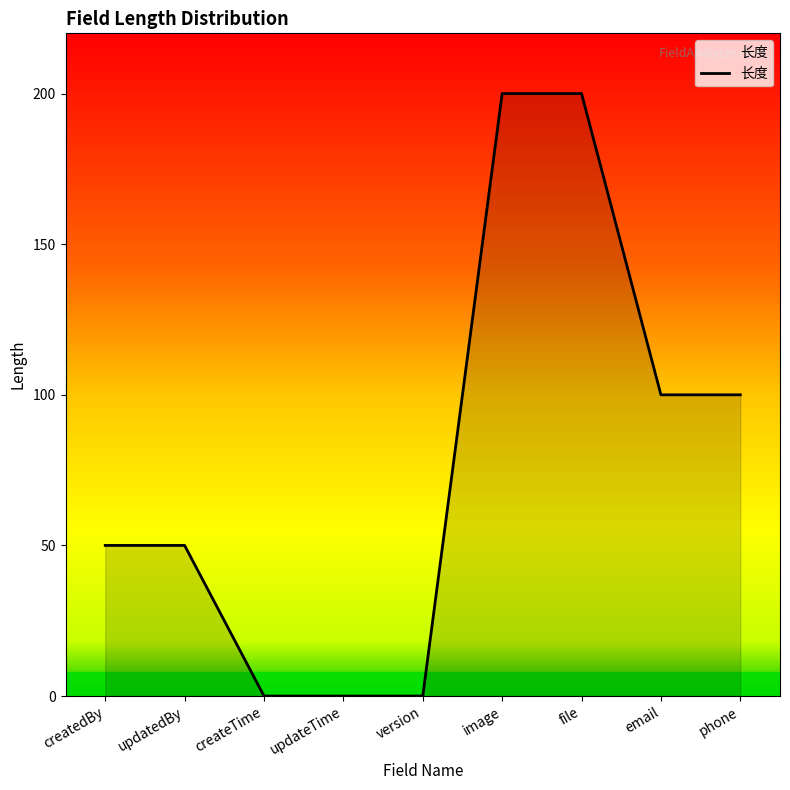

What is the difference between the maximum and minimum values?

200